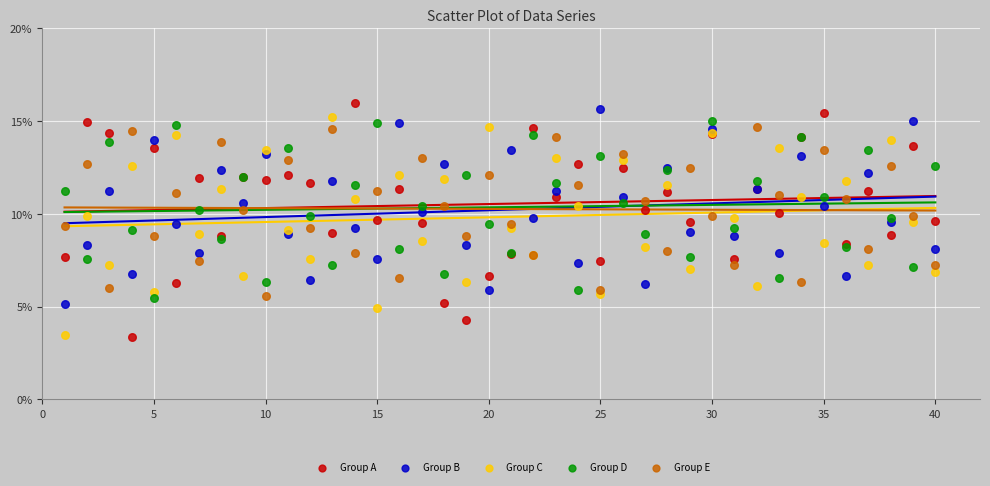

Which series reaches the maximum Y coordinate?

Group A